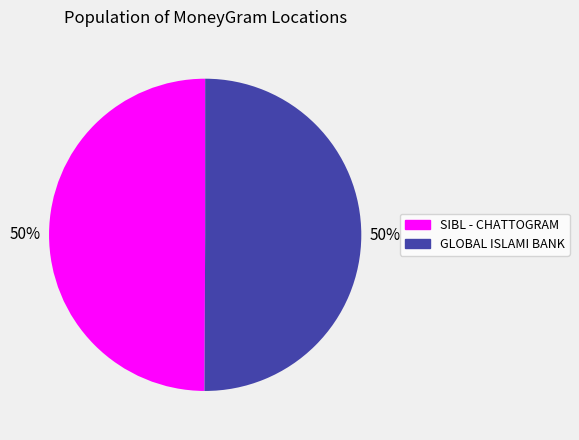

How many slices are in this pie chart?

2